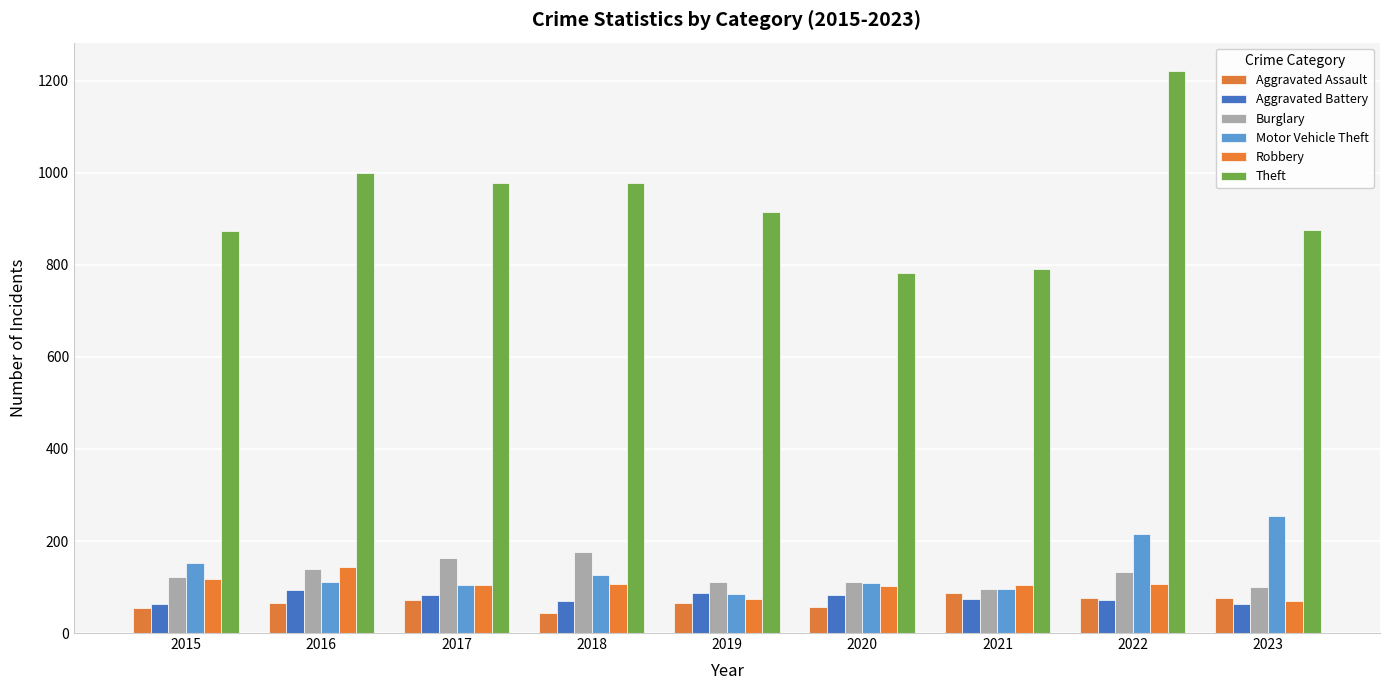

At which label is Aggravated Battery closest to 78?

2021